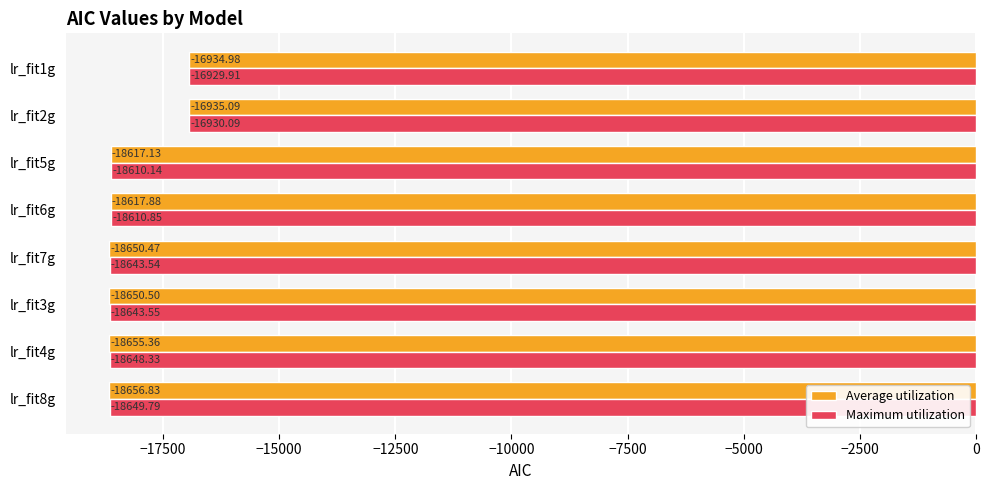

At which category is the sum across all series the highest?

lr_fit1g